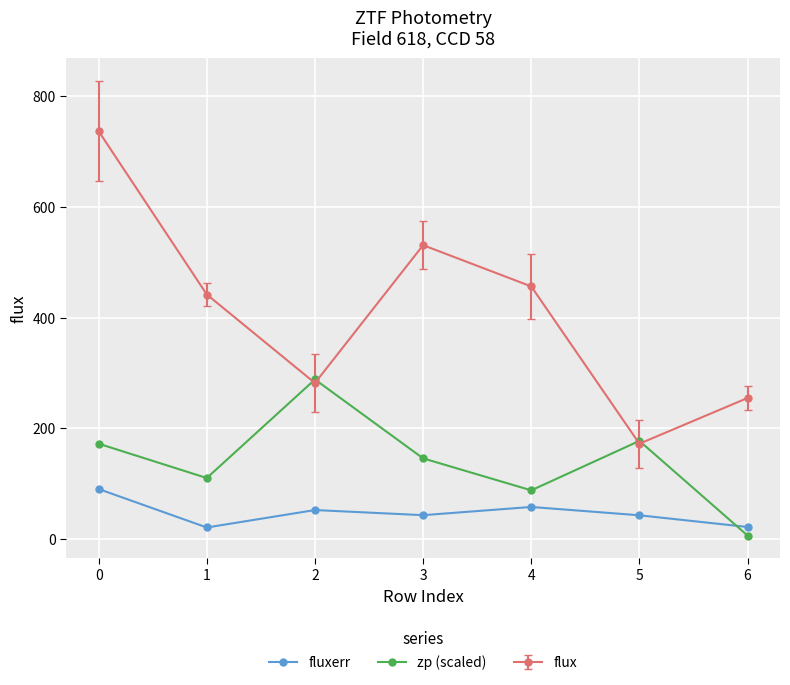

The value of zp (scaled) at 5 is 83.3. True or false?

False